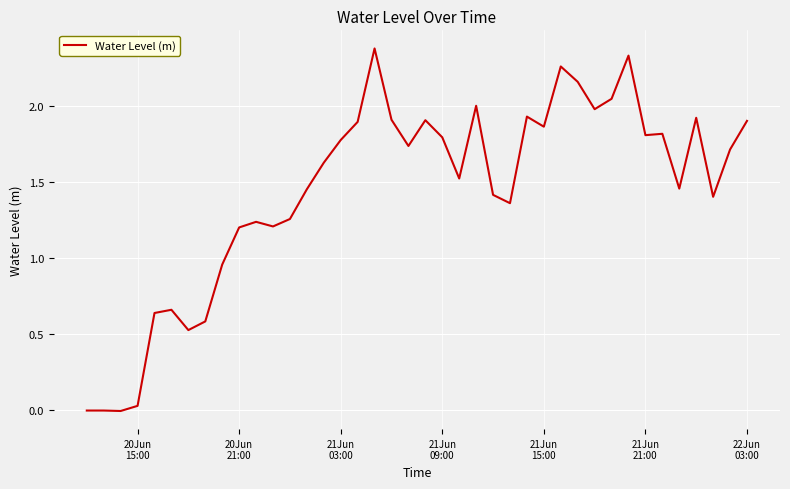

What is the greatest value displayed?

2.4